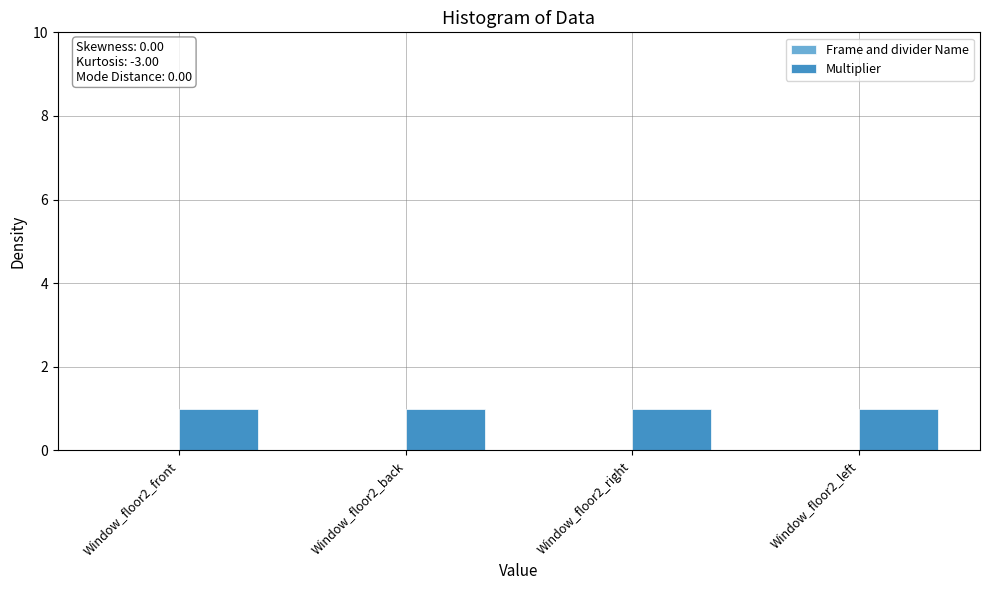

Rank the series by their maximum value, from highest to lowest.

Multiplier, Frame and divider Name